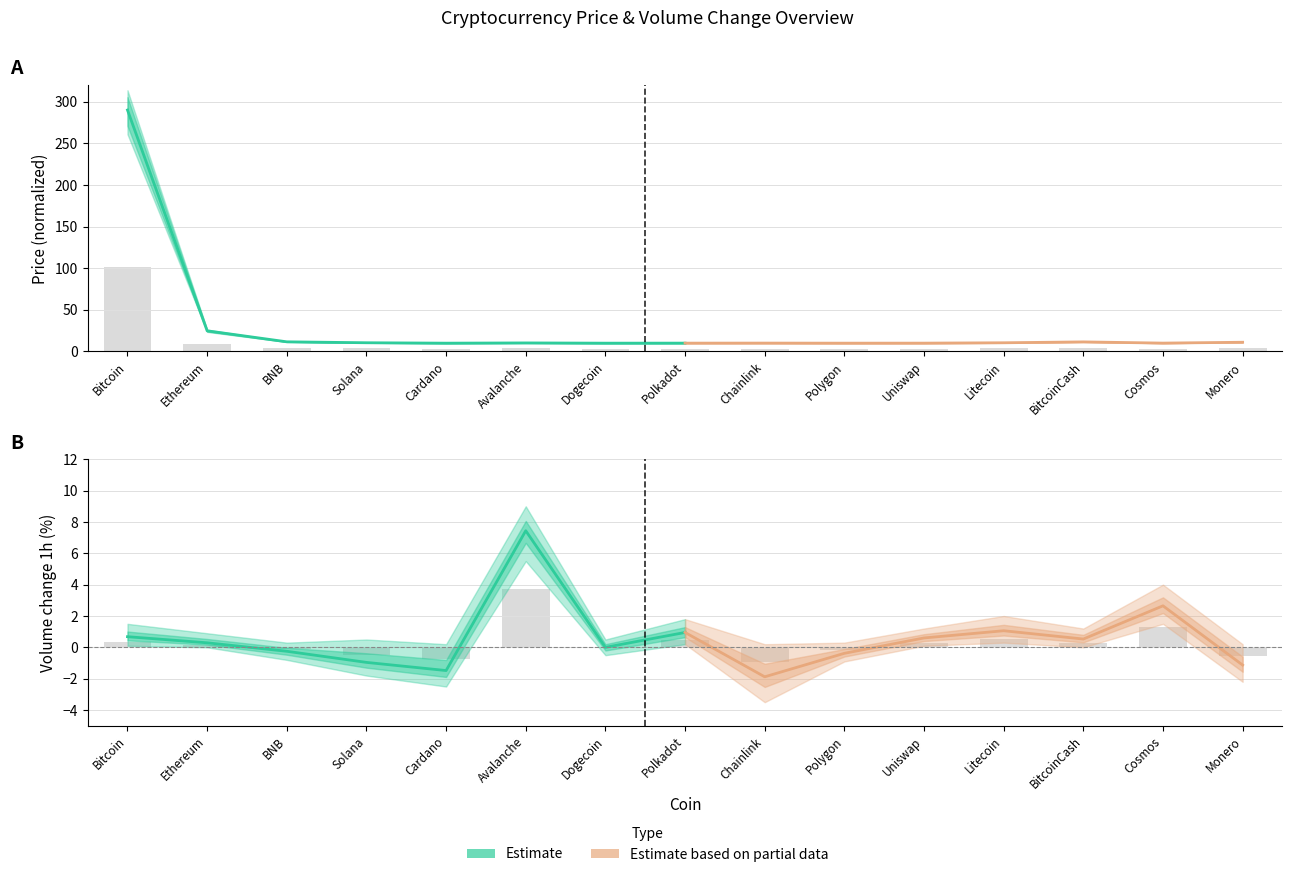

Rank the series by their average value, from highest to lowest.

Estimate, Estimate based on partial data